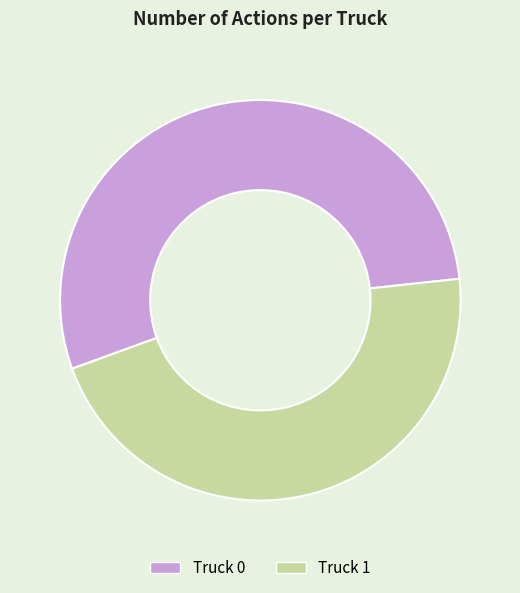

Which category has the smallest portion of the pie?

Truck 1